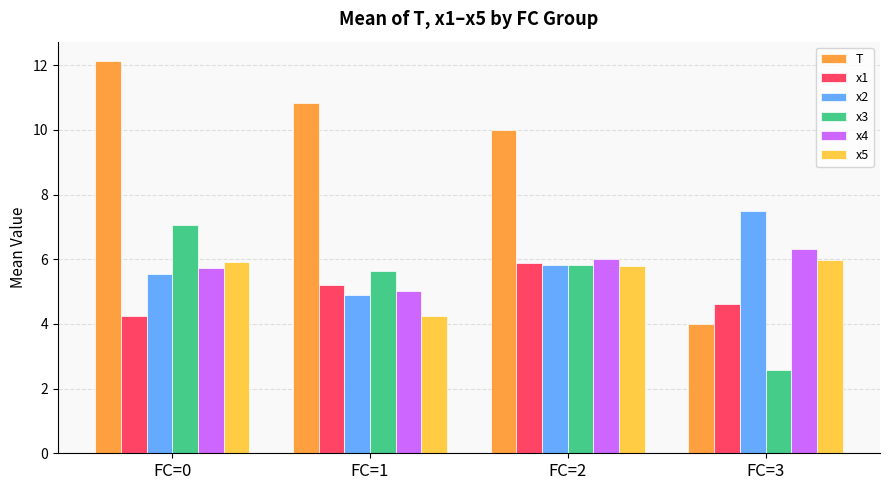

Reading left to right, list all the values displayed in this chart.

T: 12.1	10.8	10.0	4.0
x1: 4.3	5.2	5.9	4.6
x2: 5.5	4.9	5.8	7.5
x3: 7.1	5.6	5.8	2.6
x4: 5.7	5.0	6.0	6.3
x5: 5.9	4.2	5.8	6.0